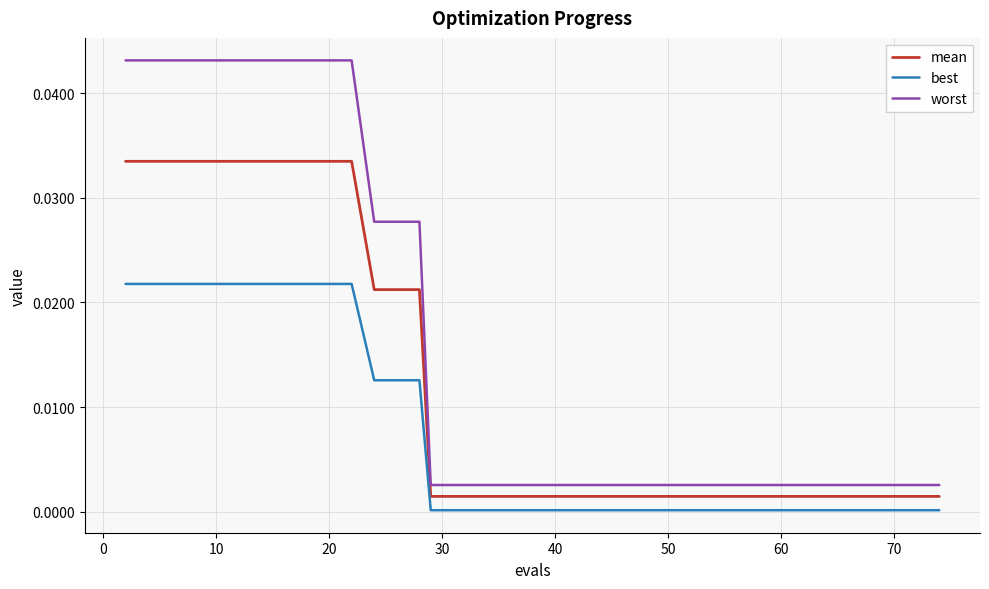

True or false: mean and best intersect in this chart.

False